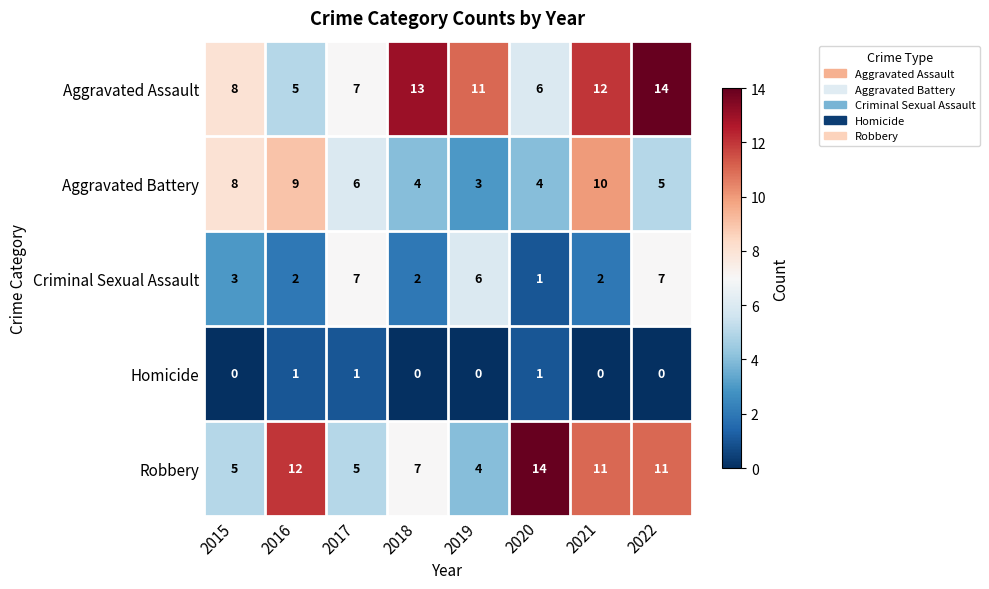

What is the approximate value of Robbery at 2022, to the nearest 10?

10